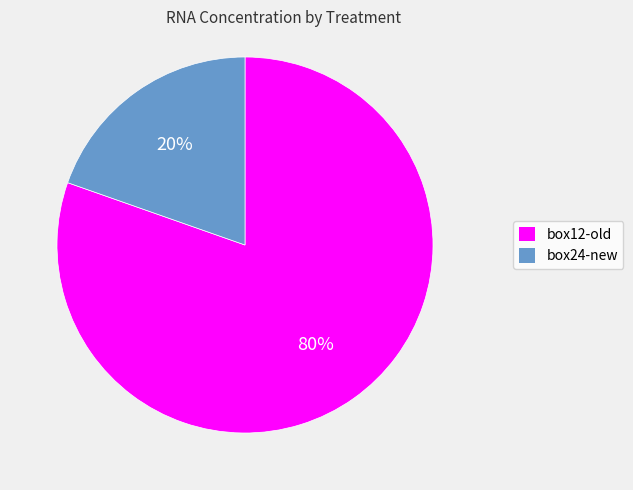

Does any single category account for the majority?

Yes